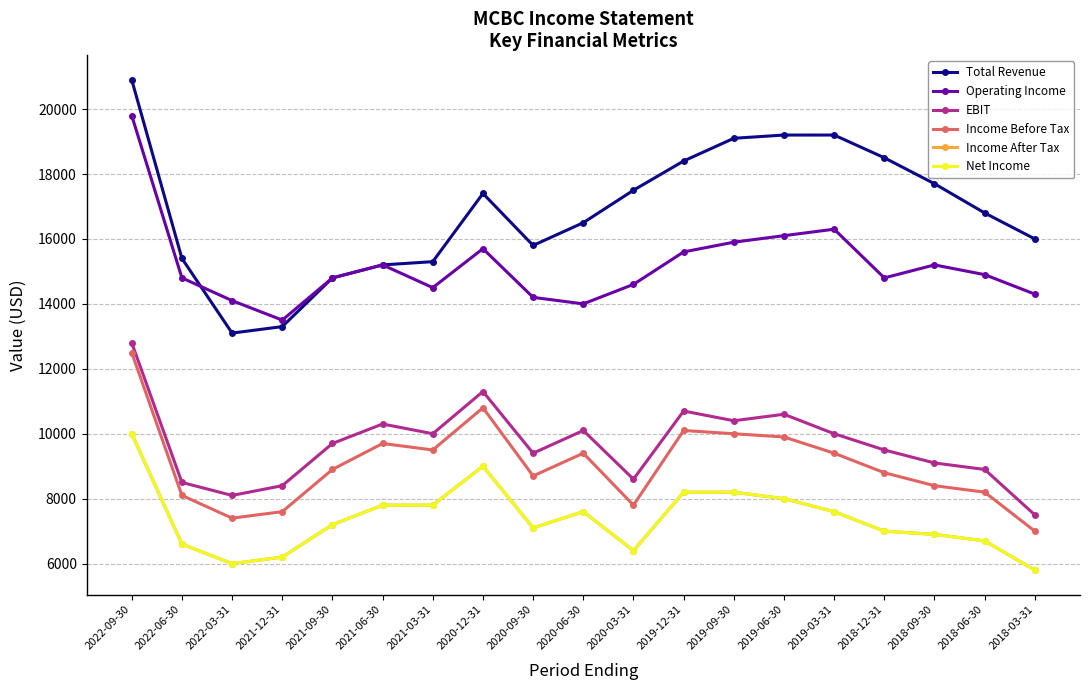

What is the label of the 16th point from the right?

2021-12-31